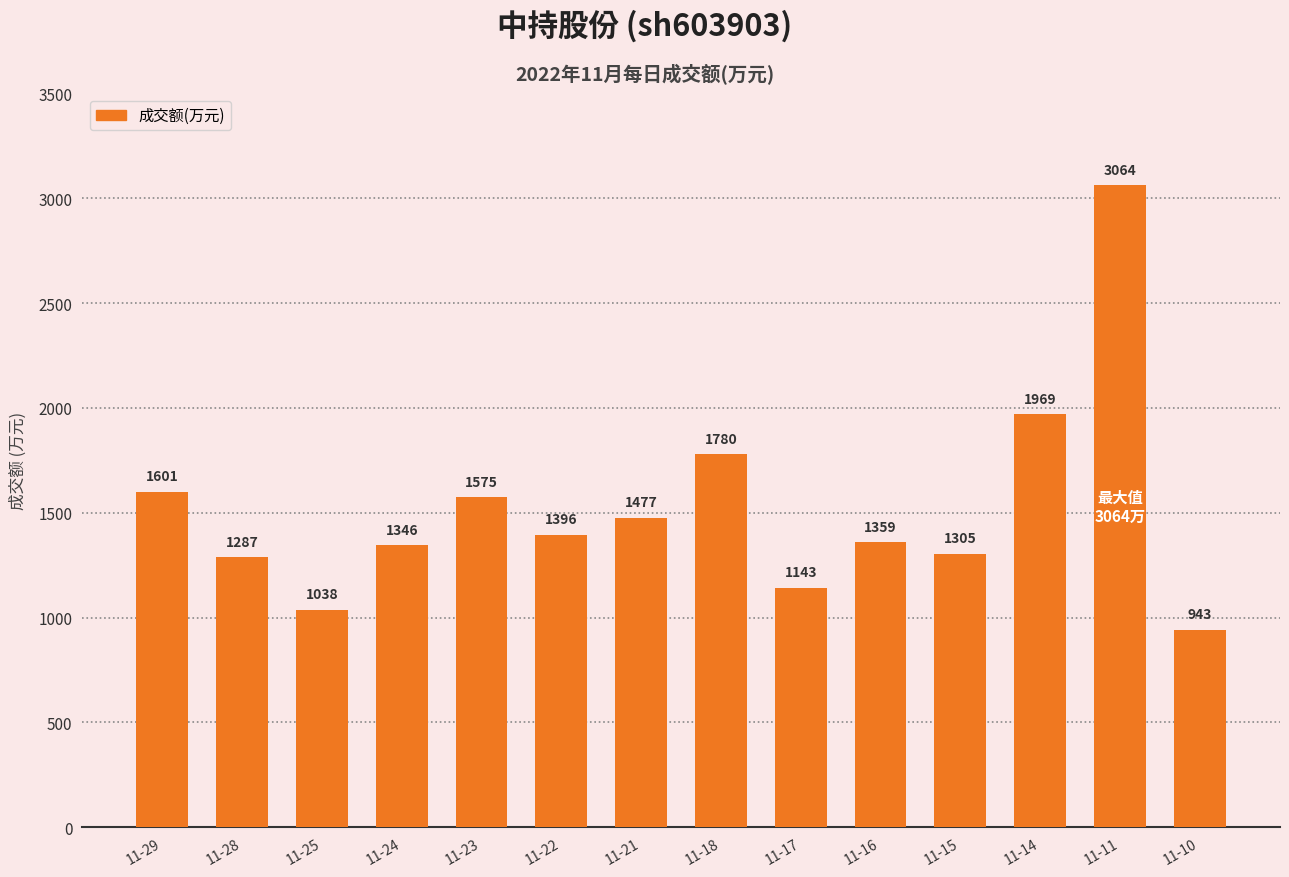

What is the maximum value shown in the chart?

3064